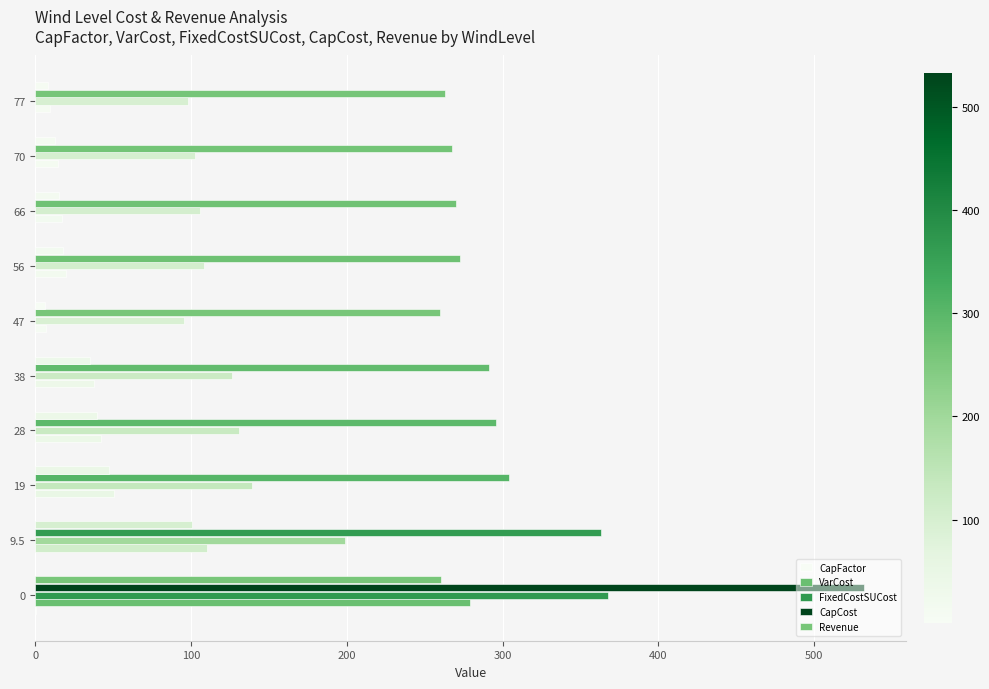

Reading right to left, list all the values displayed in this chart.

CapFactor: 0.0	0.0	0.0	0.0	0.0	0.0	0.0	0.0	0.1	0.2
VarCost: 9.8	14.6	17.2	19.8	6.9	37.9	42.5	50.7	110.3	279.1
FixedCostSUCost: 98.1	102.9	105.5	108.1	95.2	126.2	130.8	139.1	198.6	367.5
CapCost: 263.0	267.7	270.3	272.9	260.1	291.0	295.7	303.9	363.4	532.3
Revenue: 8.5	13.0	15.5	17.9	6.0	35.4	39.8	47.1	100.8	260.5